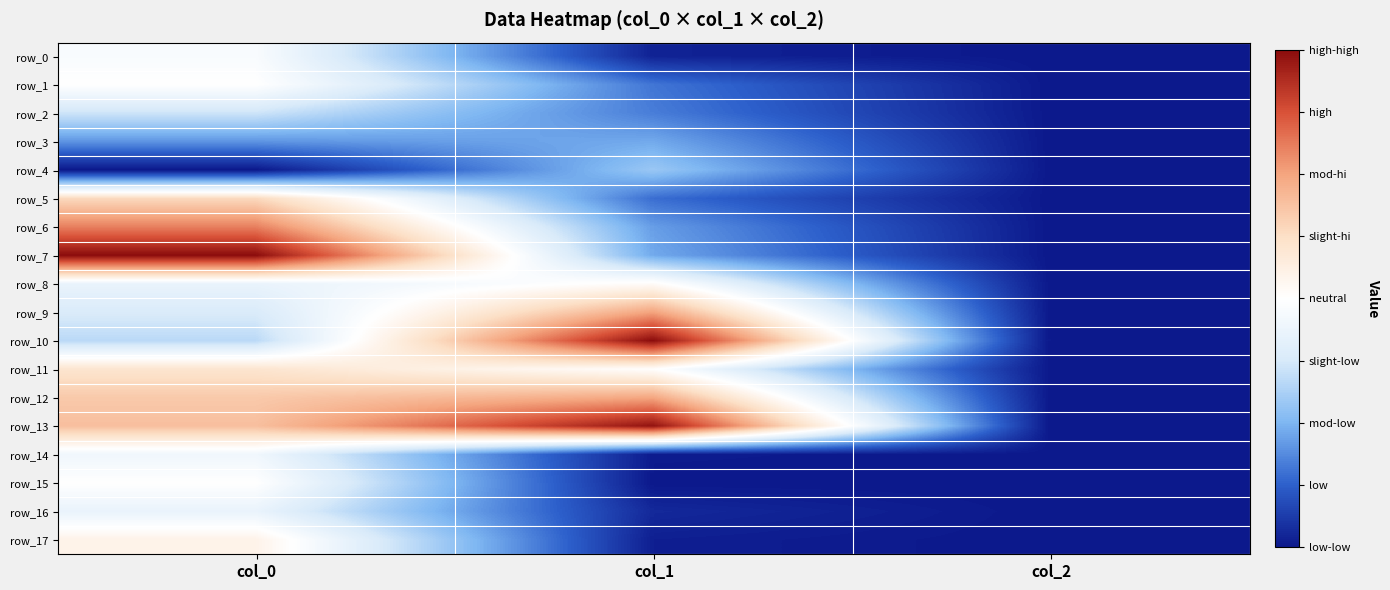

Which series has the widest spread of values?

row_7